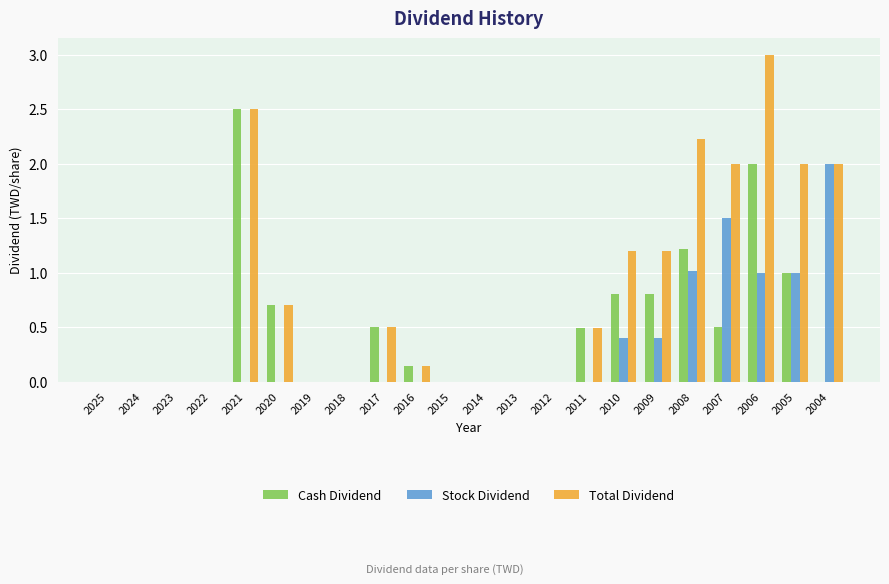

What is the sum of the Cash Dividend values at 2013 and 2010?

0.8